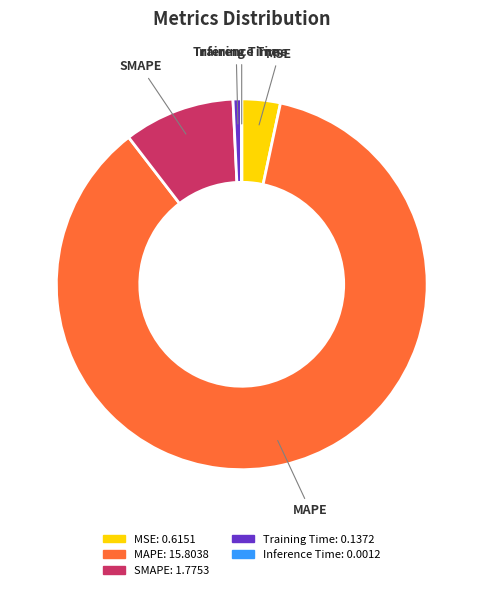

The SMAPE slice represents 10% of the pie. True or false?

True